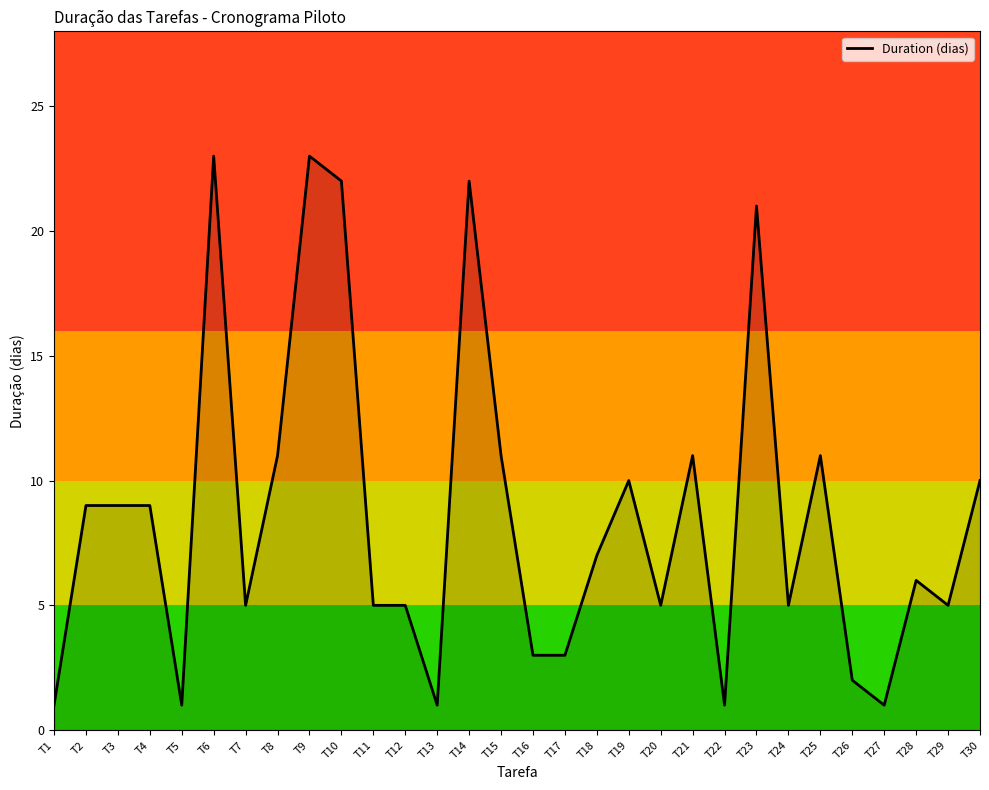

Reading left to right, what are all the values shown in this chart?

1	9	9	9	1	23	5	11	23	22	5	5	1	22	11	3	3	7	10	5	11	1	21	5	11	2	1	6	5	10